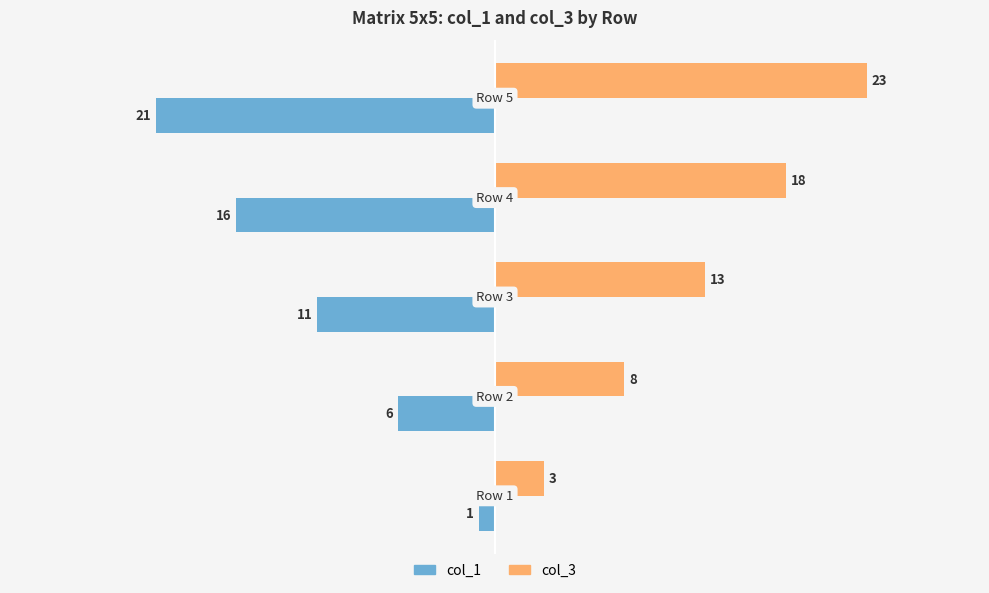

What is the greatest value displayed?

23